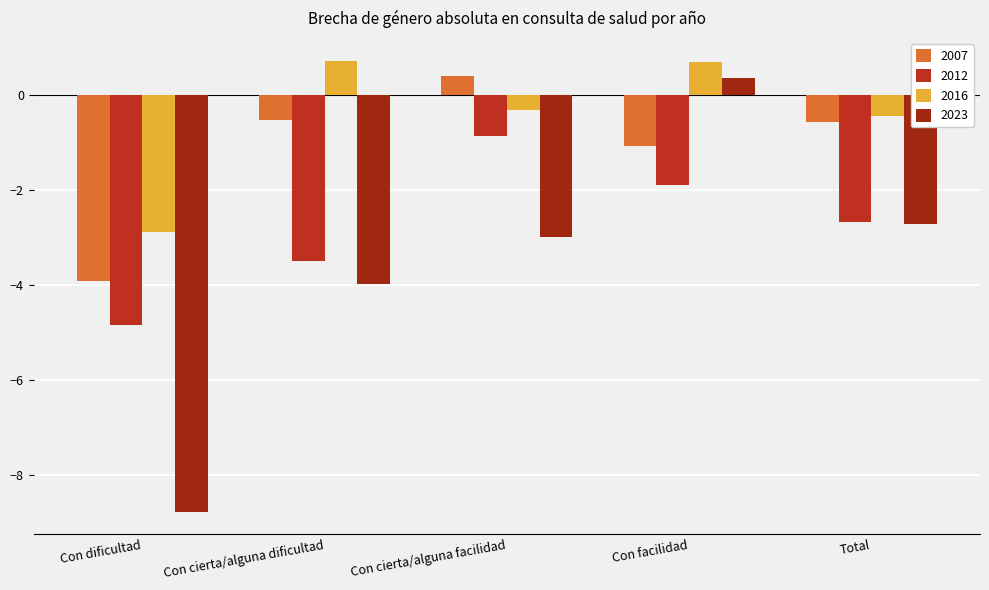

Does the chart contain any negative values?

Yes